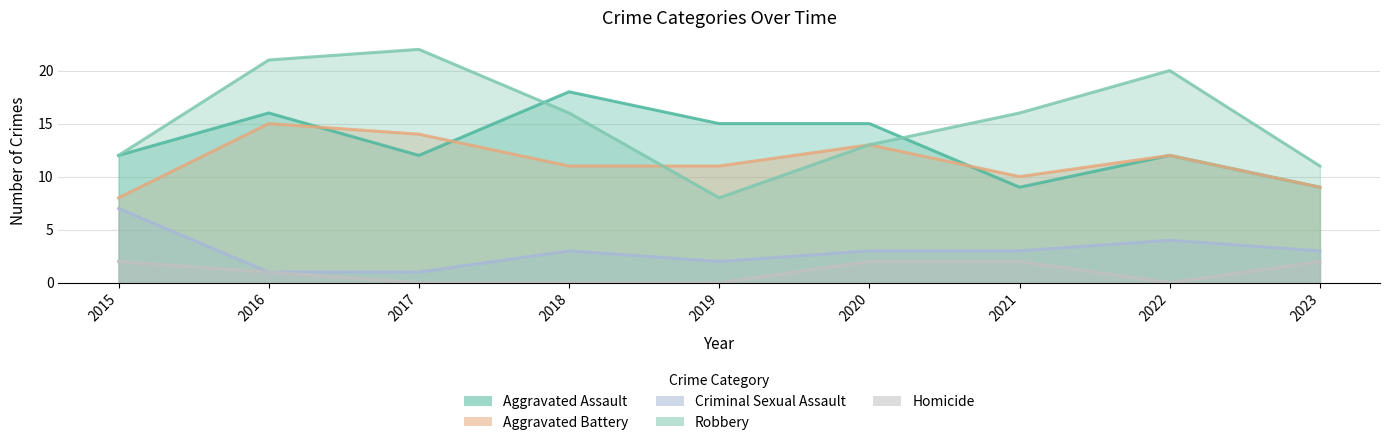

True or false: Homicide has more than 0 interior local peaks.

False